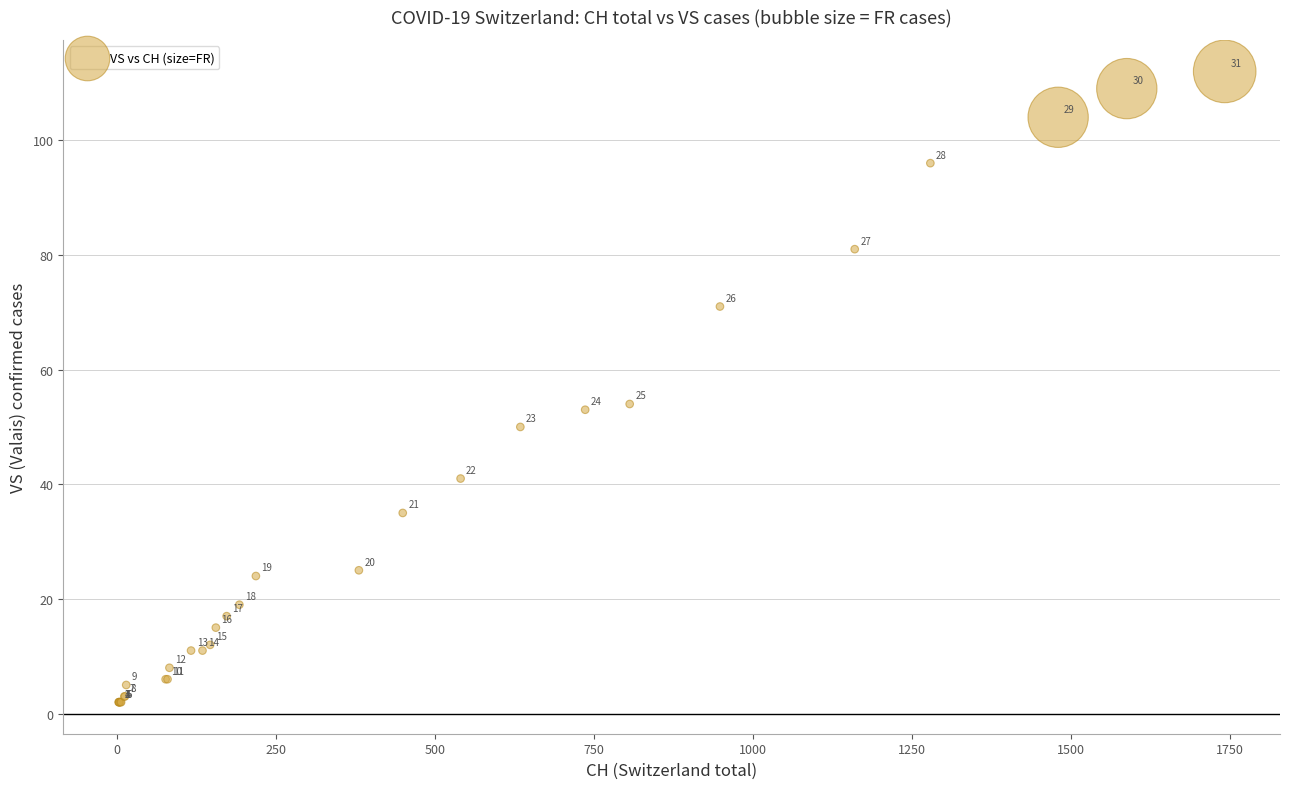

What Y value in the scatter plot is closest to 57?

54